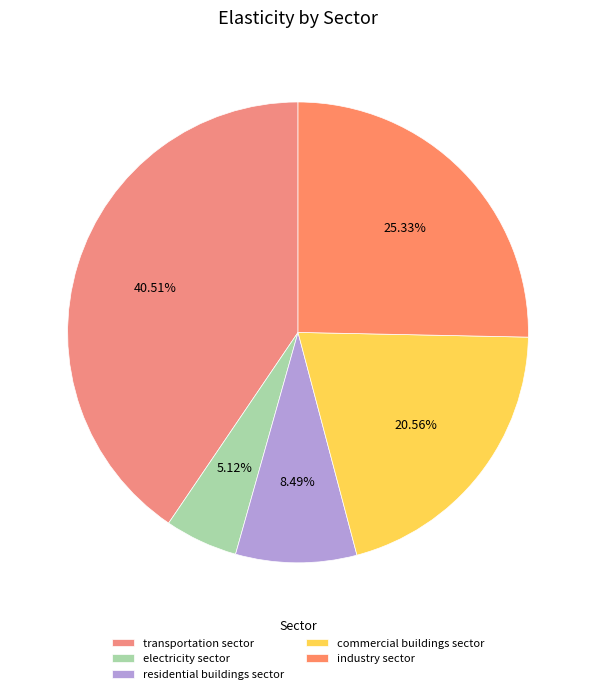

To the nearest percent, what percentage of the pie is transportation sector?

41%